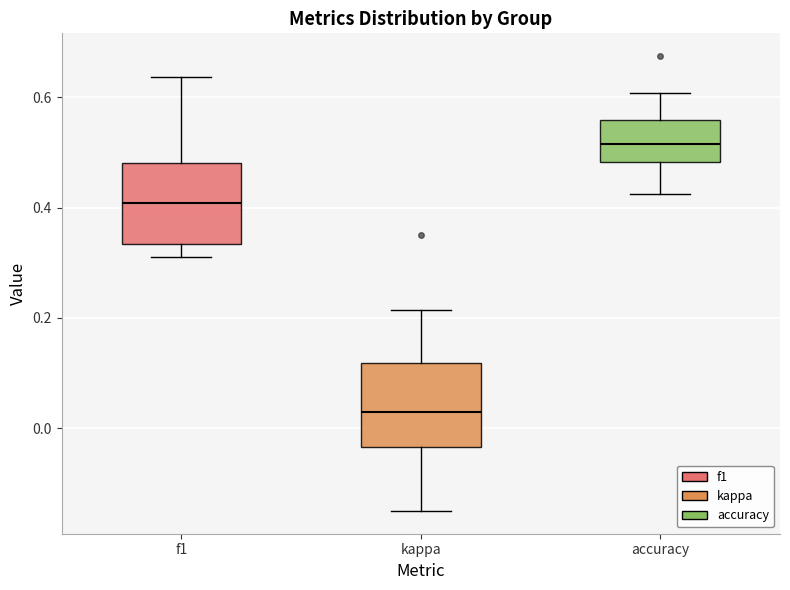

Which box's median line is the lowest?

kappa